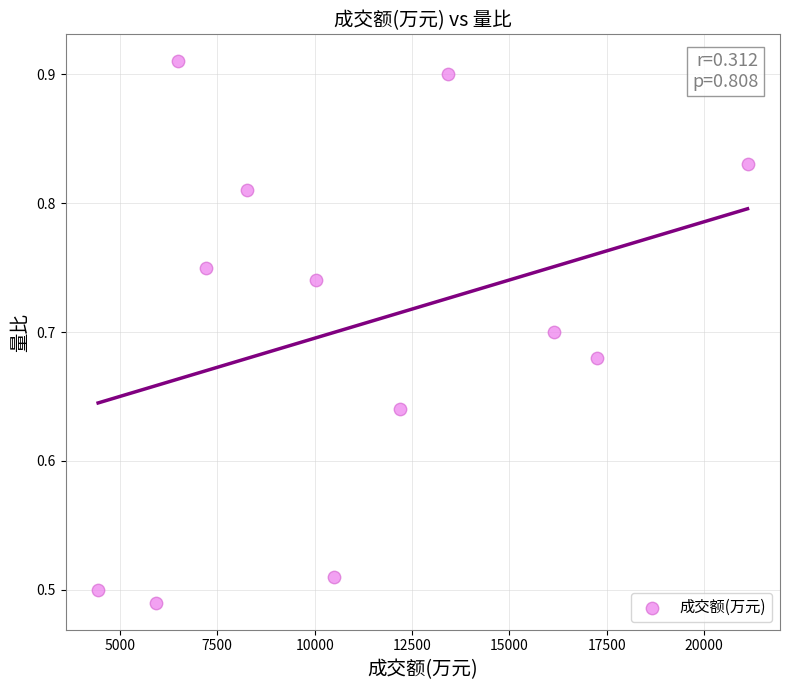

What is the average X value?

11083.4